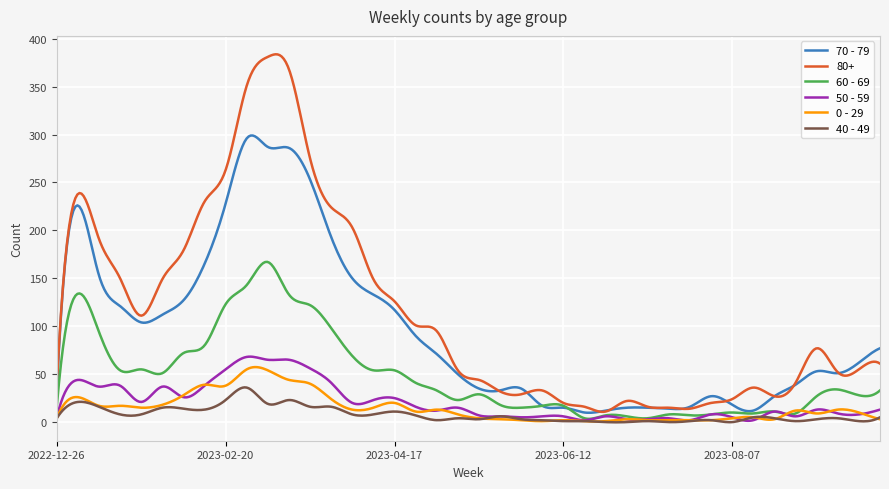

Which series has the largest total across all categories?

80+